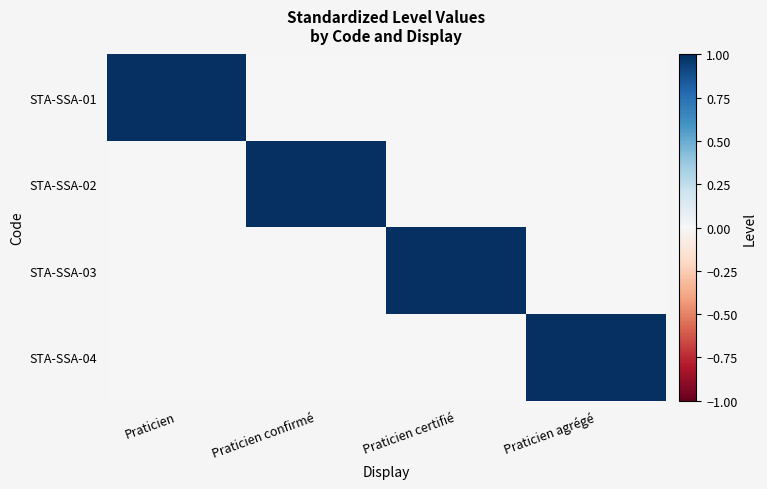

Reading right to left, transcribe all the data shown in this chart.

STA-SSA-01: Praticien agrégé=0	Praticien certifié=0	Praticien confirmé=0	Praticien=1
STA-SSA-02: Praticien agrégé=0	Praticien certifié=0	Praticien confirmé=1	Praticien=0
STA-SSA-03: Praticien agrégé=0	Praticien certifié=1	Praticien confirmé=0	Praticien=0
STA-SSA-04: Praticien agrégé=1	Praticien certifié=0	Praticien confirmé=0	Praticien=0